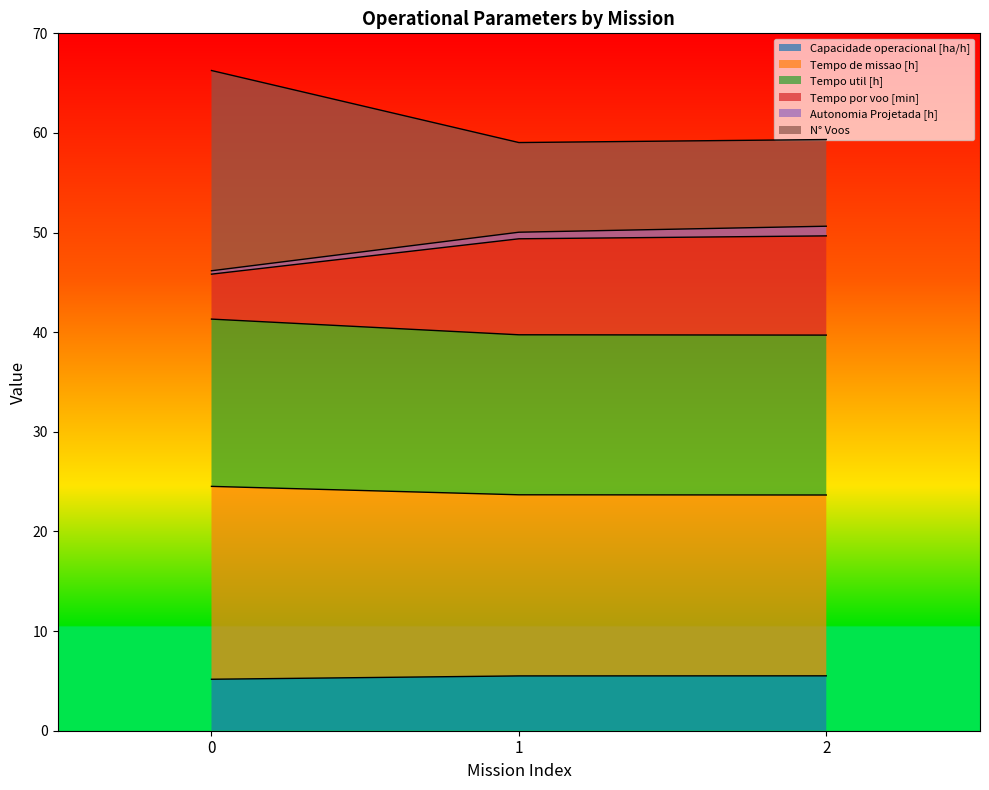

List the labels in order of Tempo por voo [min] value, largest first.

2, 1, 0